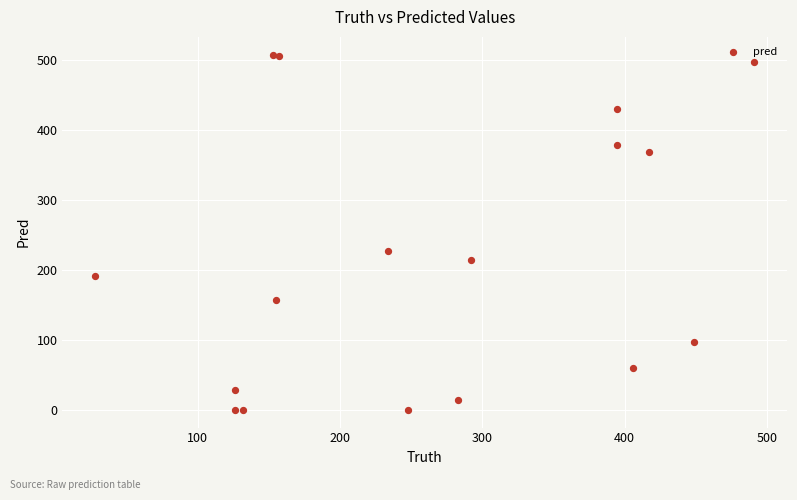

What Y value in the scatter plot is closest to 254?

227.0